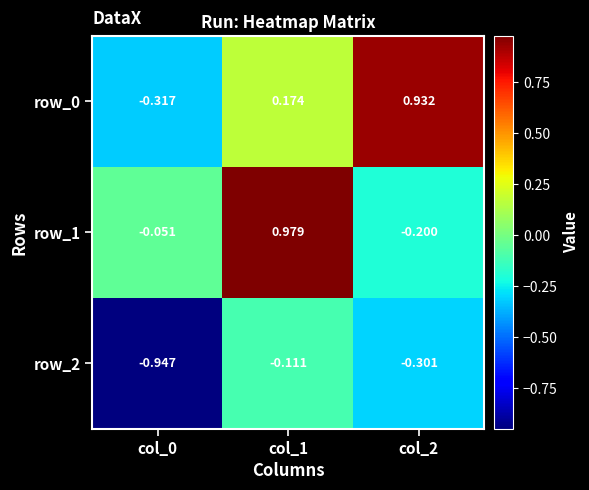

How many values in row_1 are below zero?

2